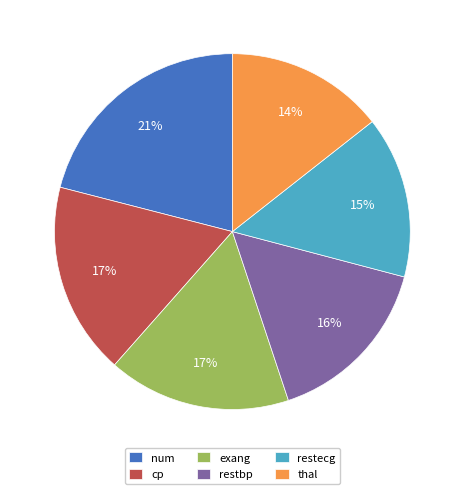

What is the largest slice in the pie chart?

num